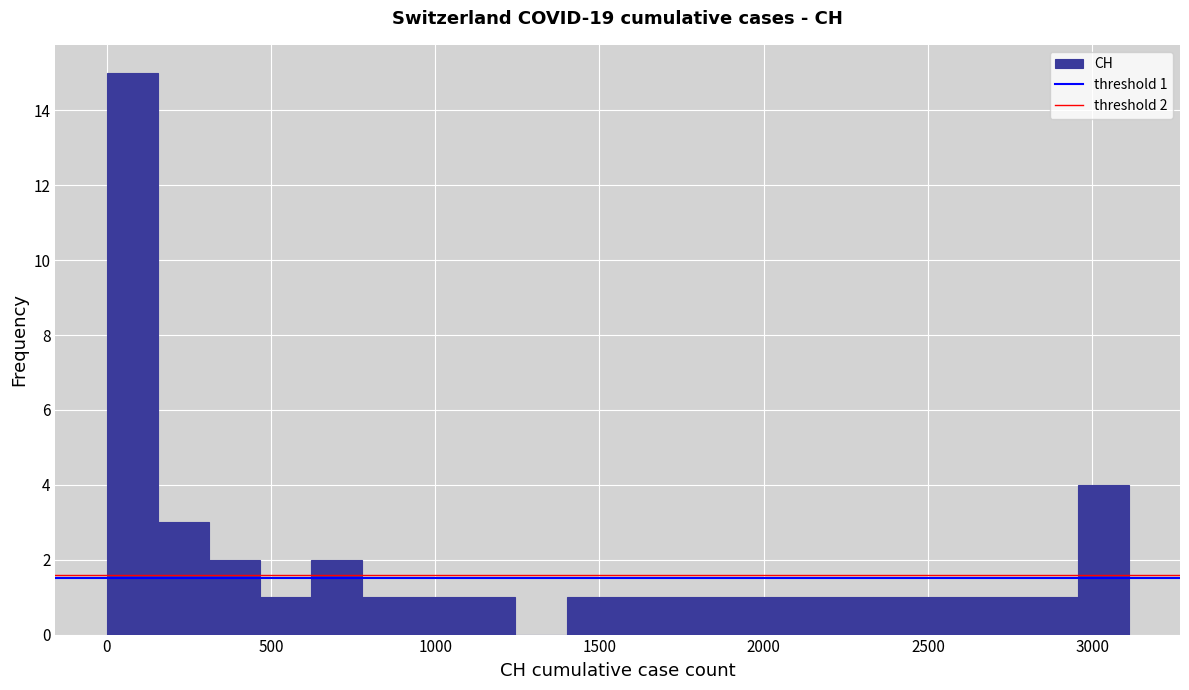

Read against the x-axis, roughly where is the centre of the tallest bar?

100